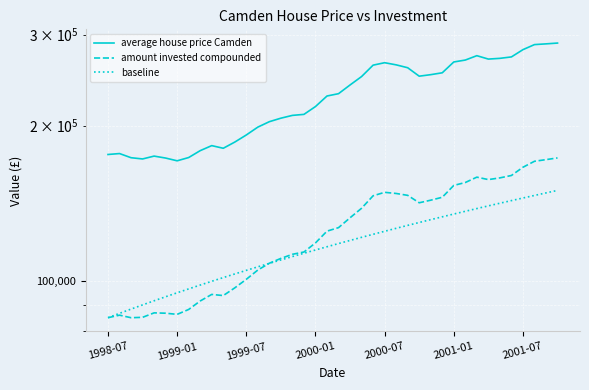

What is the highest value of the baseline series?

149844.8